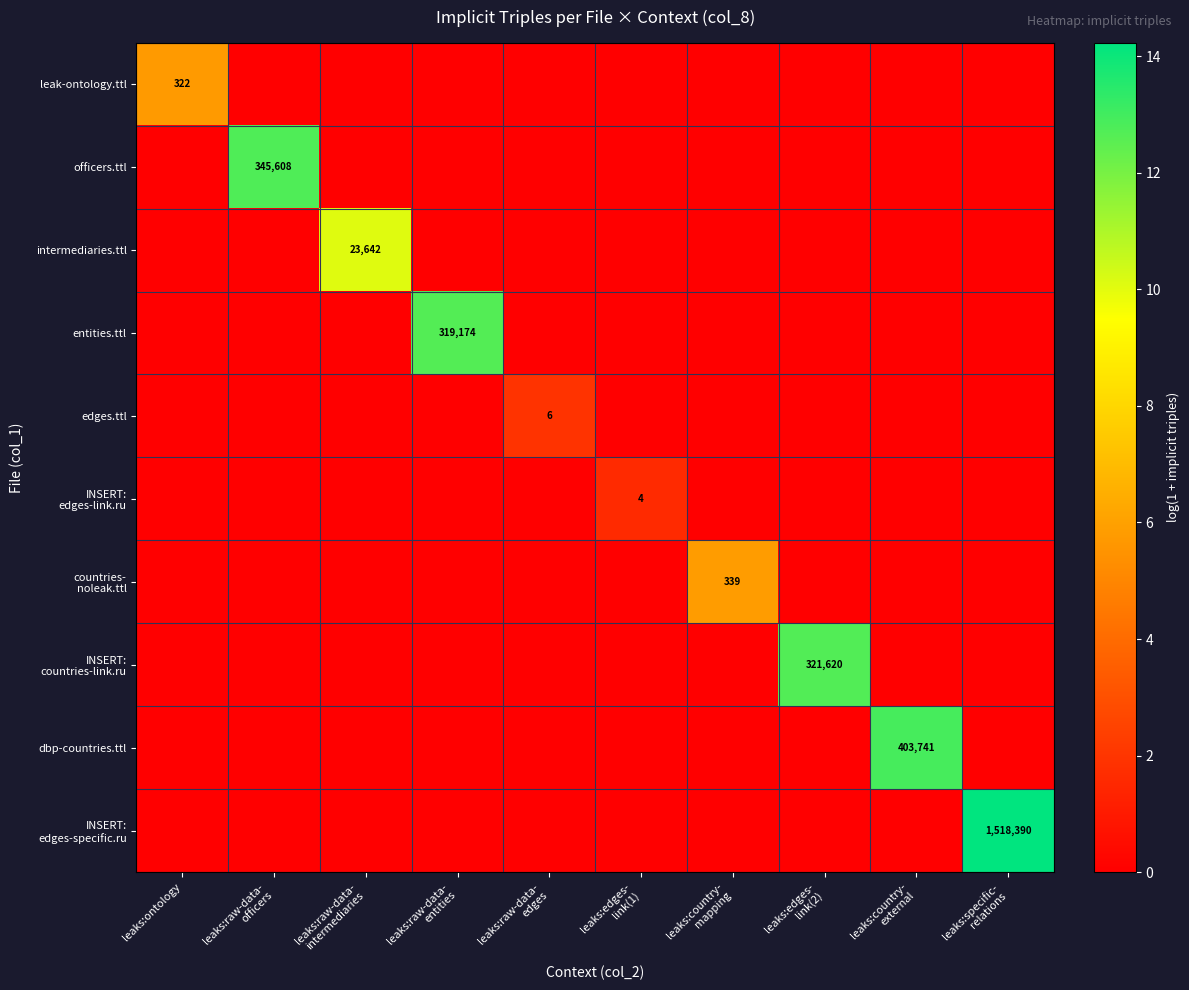

Count the number of data series in this chart.

10